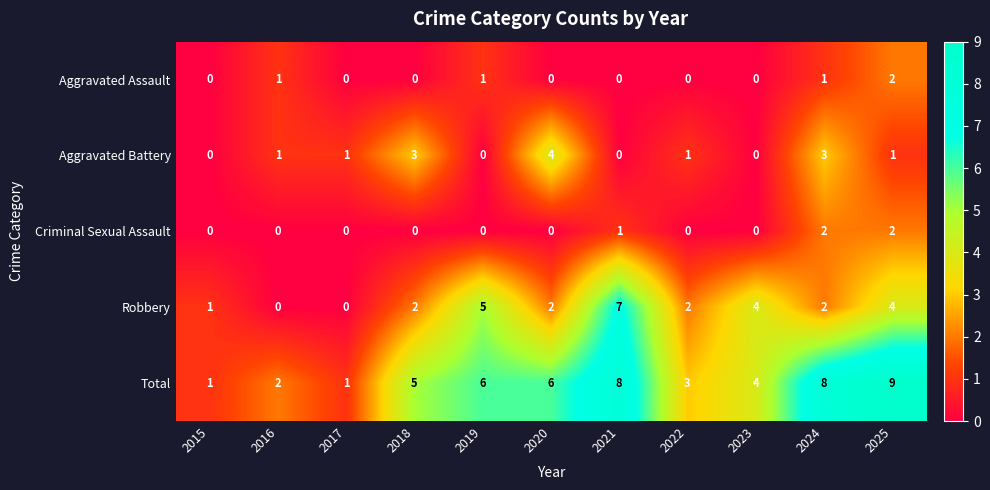

Between 2015 and 2024, which series saw the biggest shift?

Total